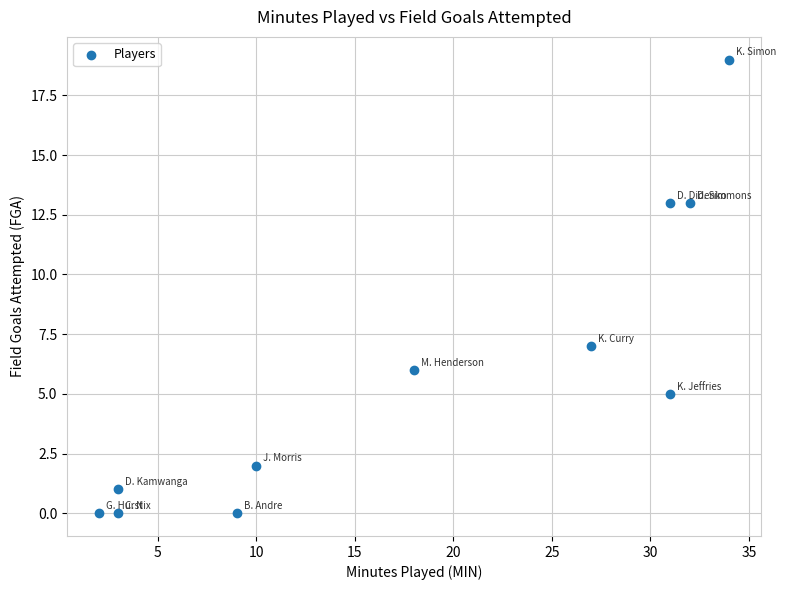

What is the average X value?

18